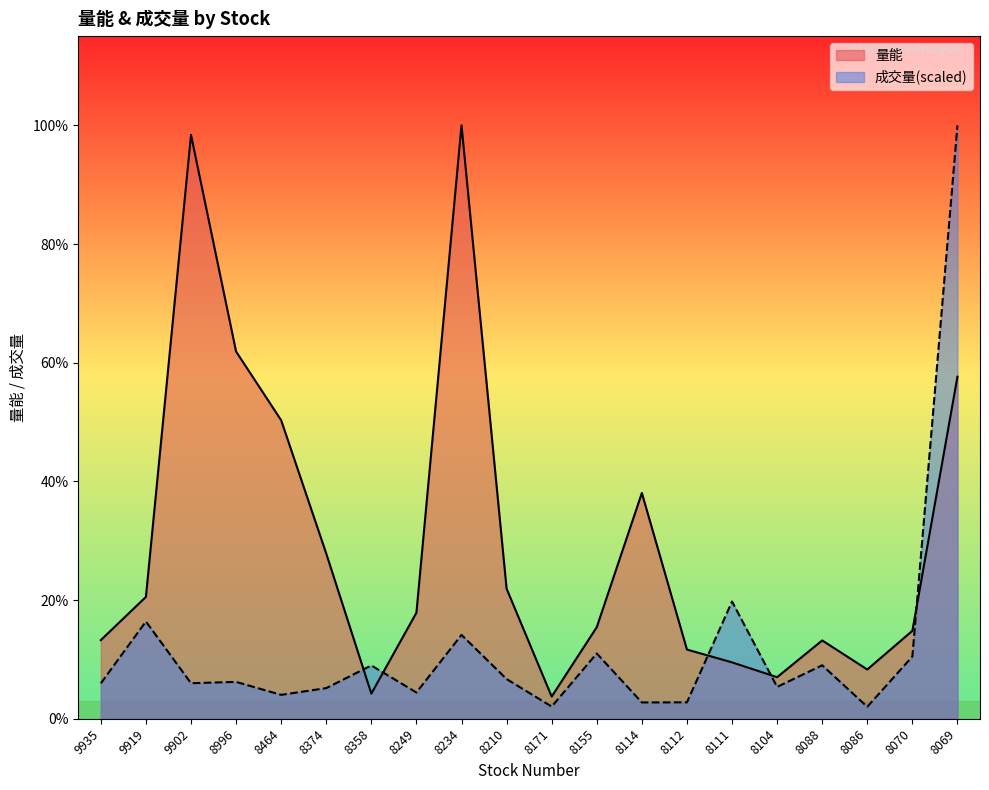

Where do 量能 and 成交量 first cross each other?

8374 and 8358